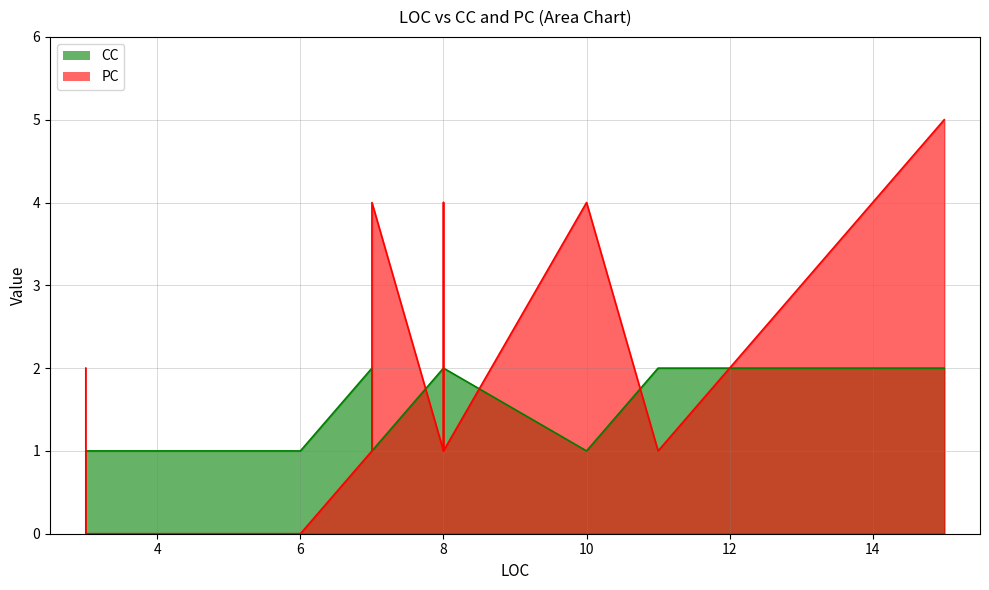

True or false: PC has more than 0 interior local peaks.

True